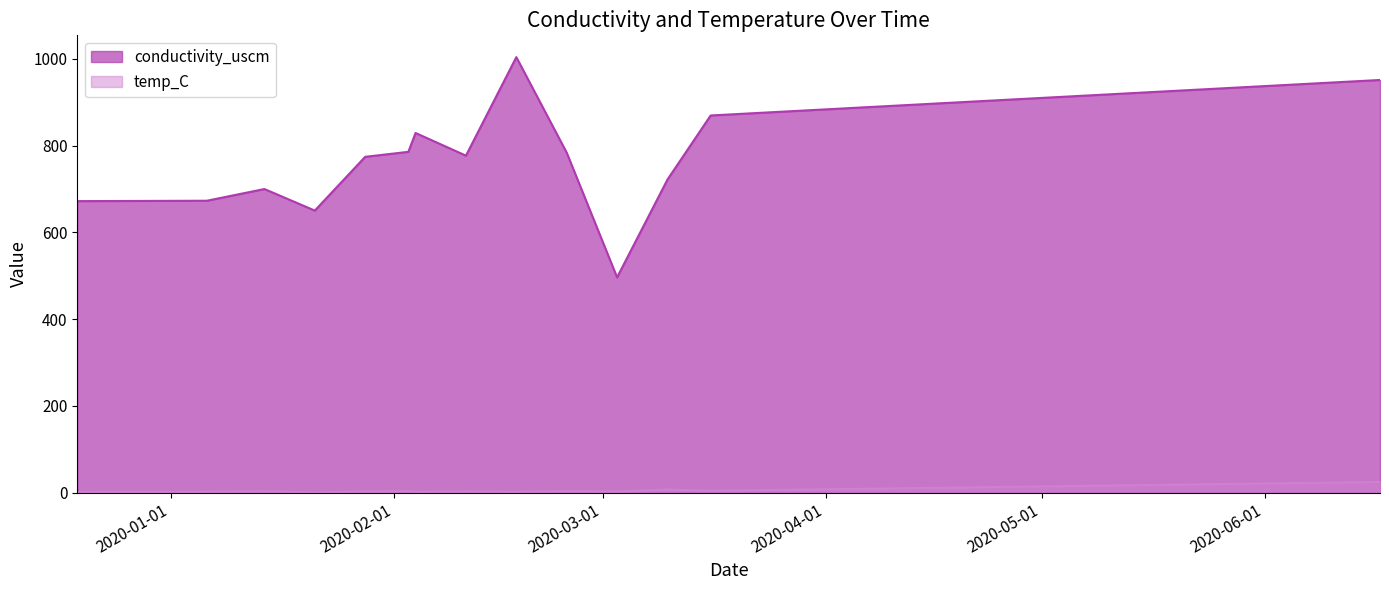

Reading left to right, extract all data points from this chart.

conductivity_uscm: 2019-12-19=672.1	2020-01-06=673.0	2020-01-14=700.0	2020-01-21=650.3	2020-01-28=774.2	2020-02-03=785.7	2020-02-04=829.2	2020-02-11=776.9	2020-02-18=1004.0	2020-02-25=783.8	2020-03-03=496.4	2020-03-10=721.8	2020-03-16=869.5	2020-06-17=951.3
temp_C: 2019-12-19=2.1	2020-01-06=2.3	2020-01-14=3.4	2020-01-21=0.8	2020-01-28=3.1	2020-02-03=3.5	2020-02-04=2.2	2020-02-11=2.8	2020-02-18=2.2	2020-02-25=3.7	2020-03-03=2.9	2020-03-10=7.3	2020-03-16=4.5	2020-06-17=24.9